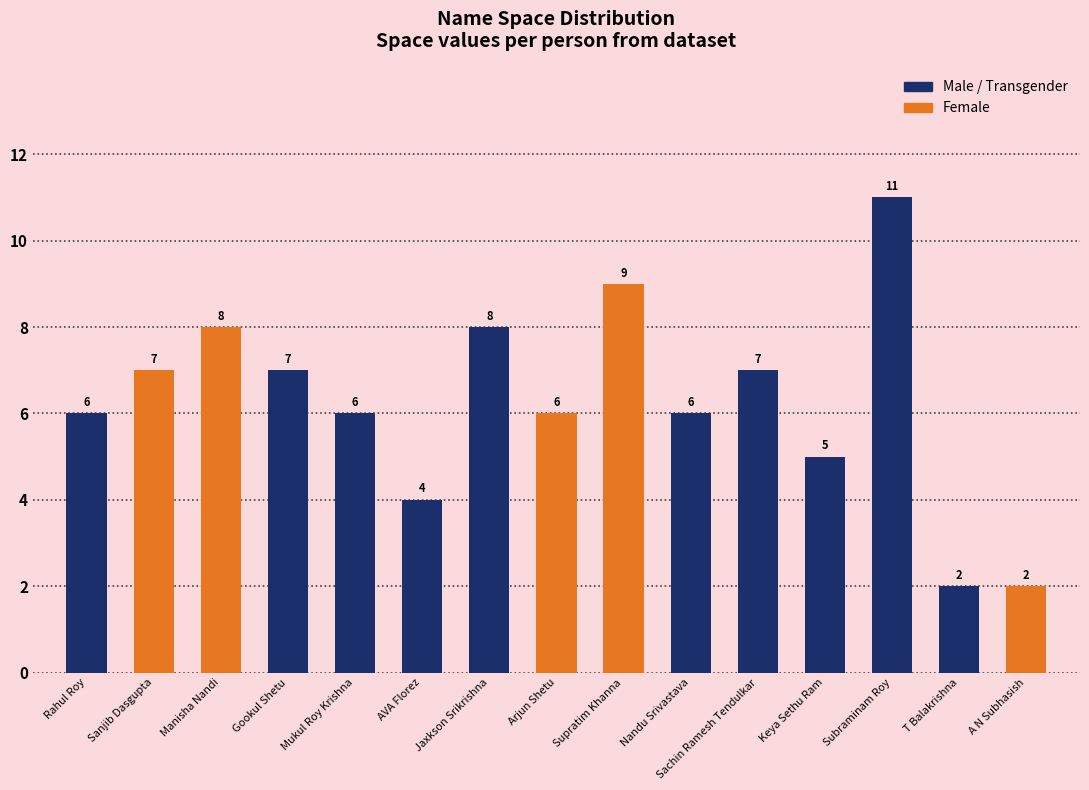

What is the maximum value shown in the chart?

11